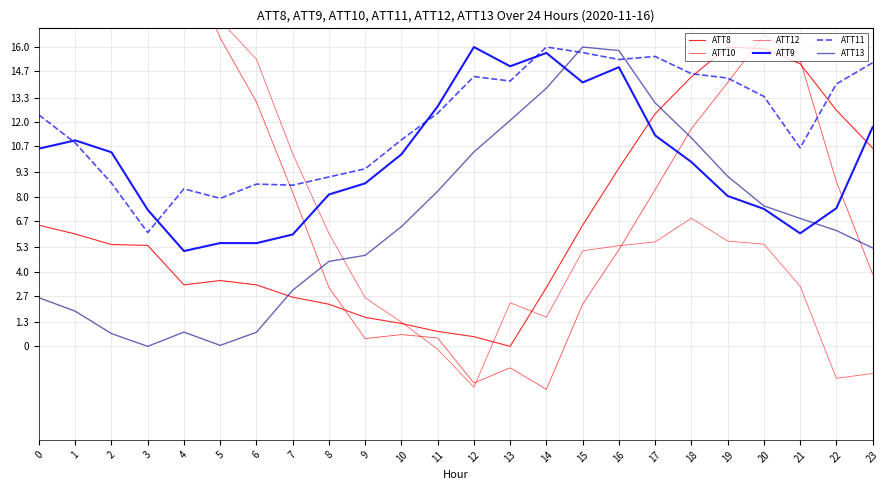

In ATT12, how many points are higher than both neighbors (excluding endpoints)?

3